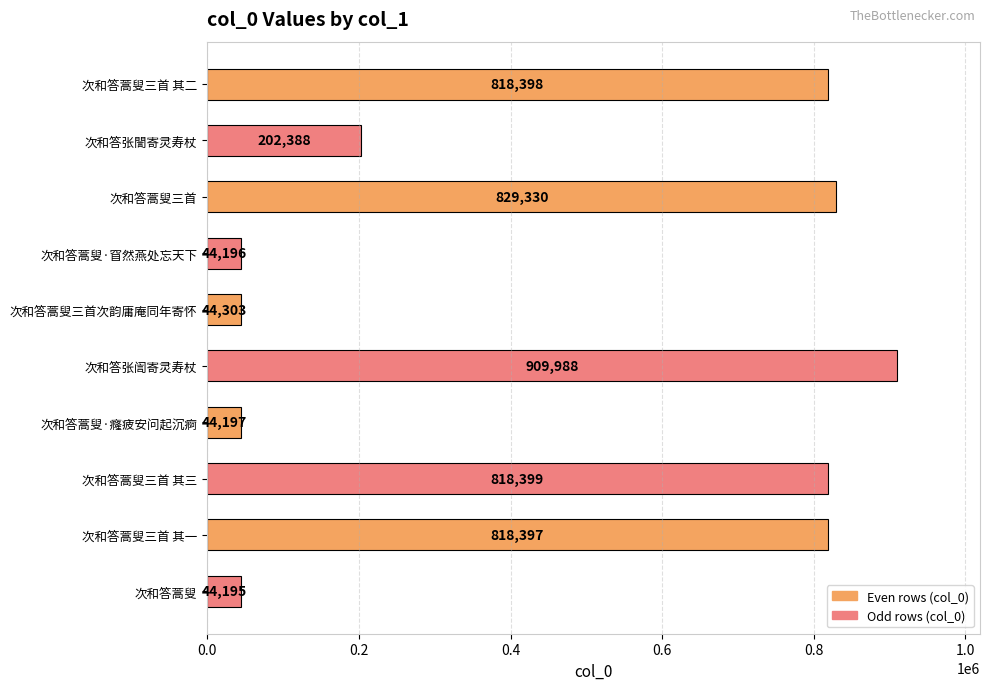

The chart shows a value of 909988 at 次和答张訚寄灵寿杖. True or false?

True